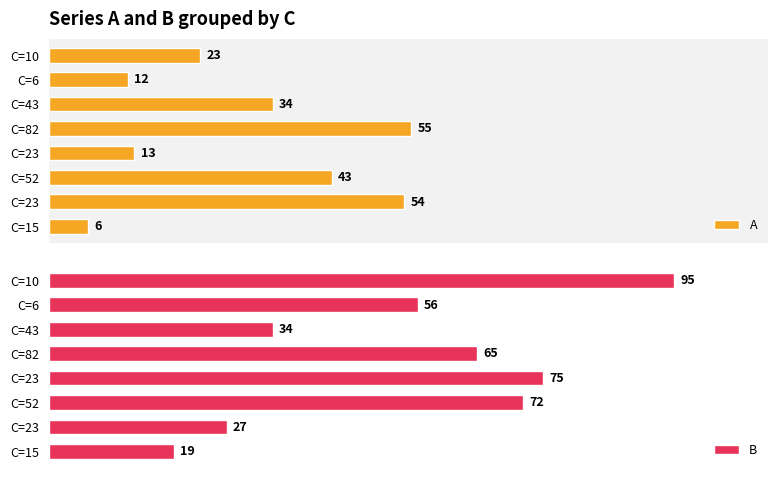

Which category has the highest value in the A series?

C=82